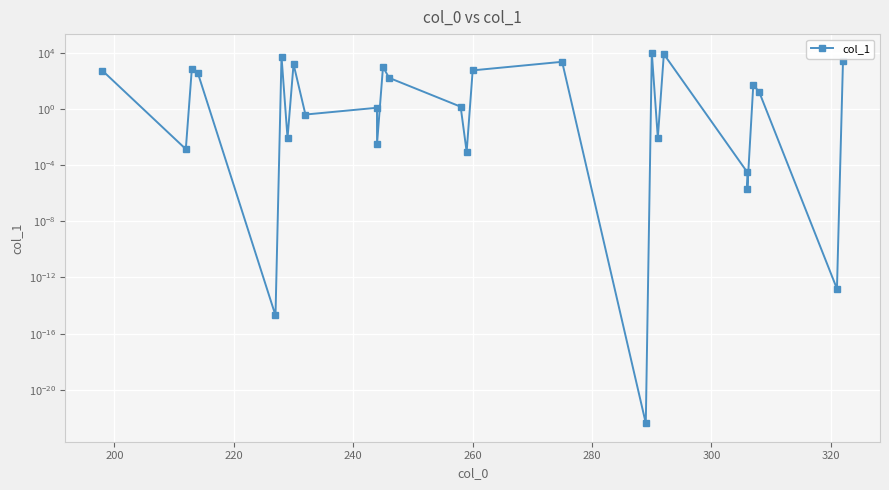

How many points are higher than both their immediate neighbors (excluding endpoints)?

9